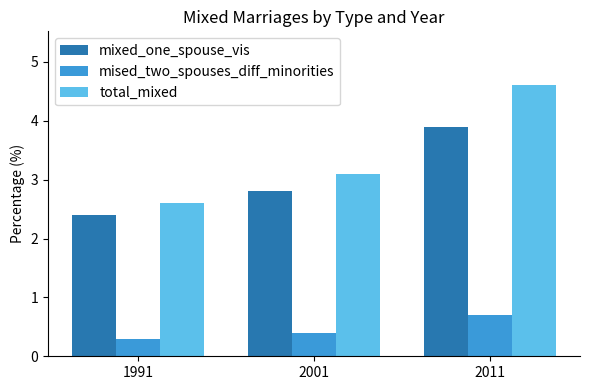

Which category has the lowest value in the mixed_one_spouse_vis series?

1991